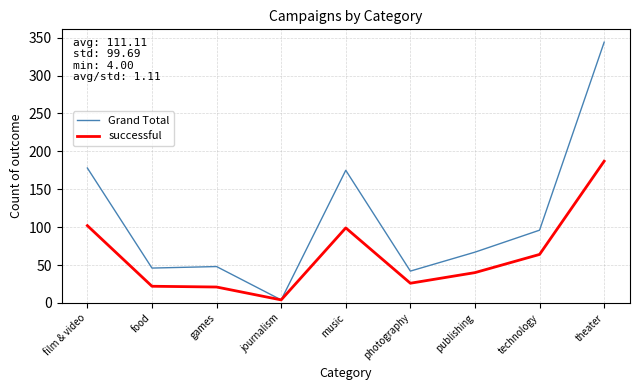

What value does the successful series have at publishing?

40